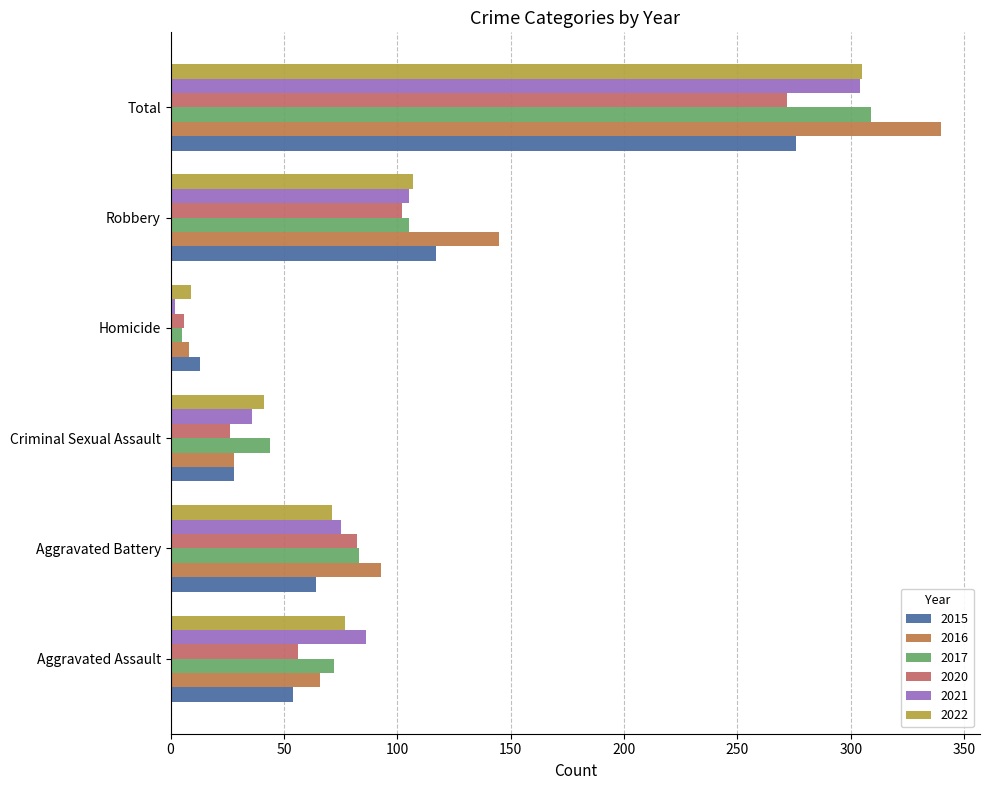

Which category has the highest value in the 2016 series?

Total